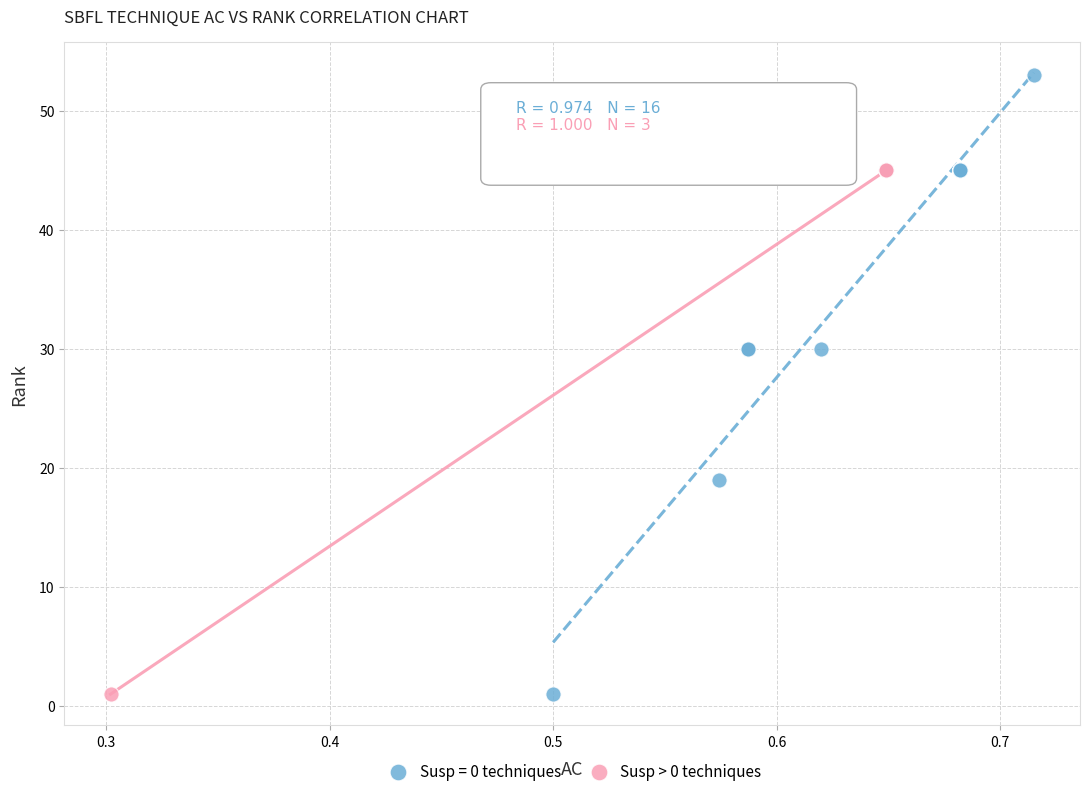

Which series reaches the maximum Y coordinate?

Susp = 0 techniques